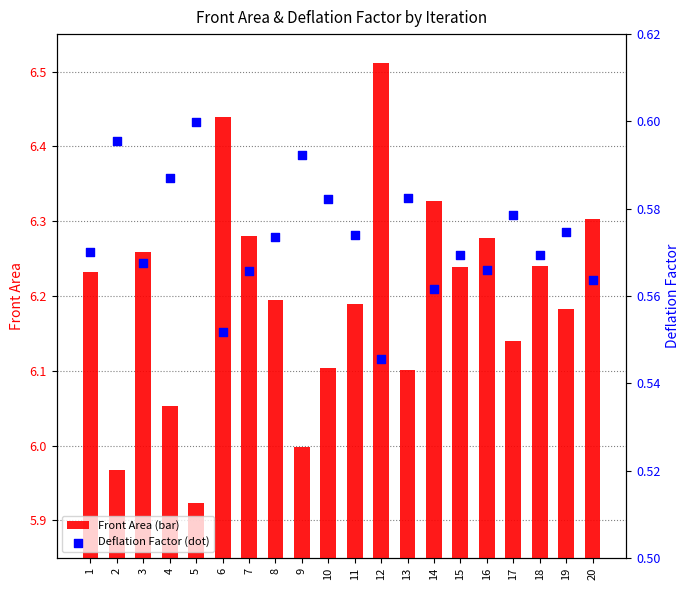

What are all the series names shown in the legend?

Front Area, Deflation Factor